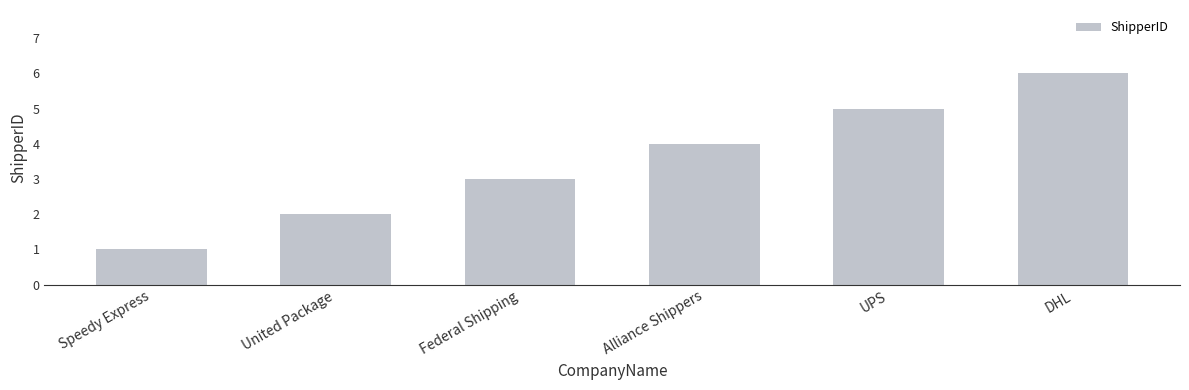

What is the value of the 2nd bar from the left?

2